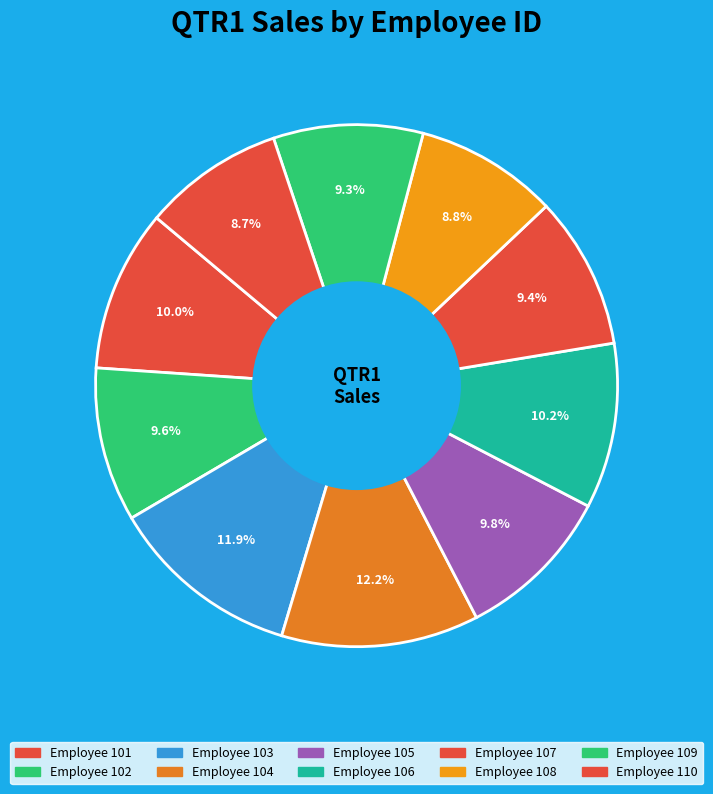

Count the number of slices in the pie.

10